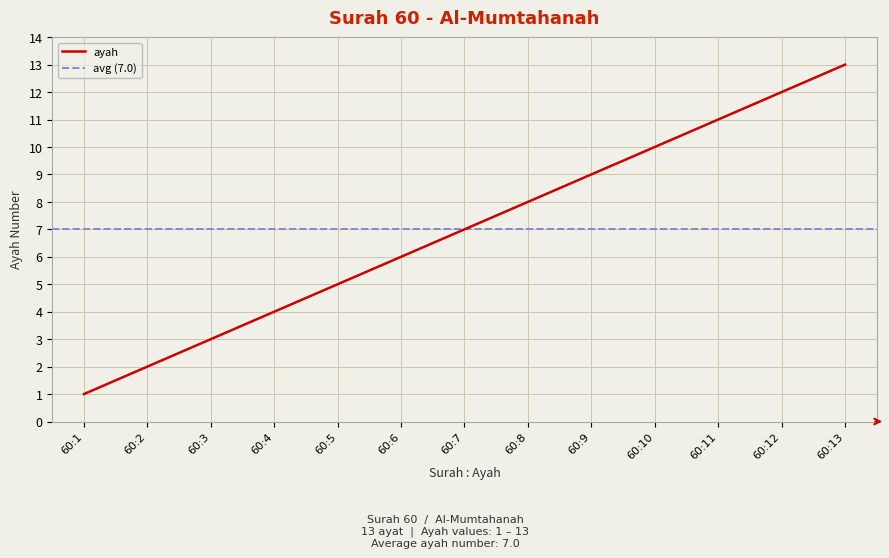

What is the value of the 4th point from the left?

4